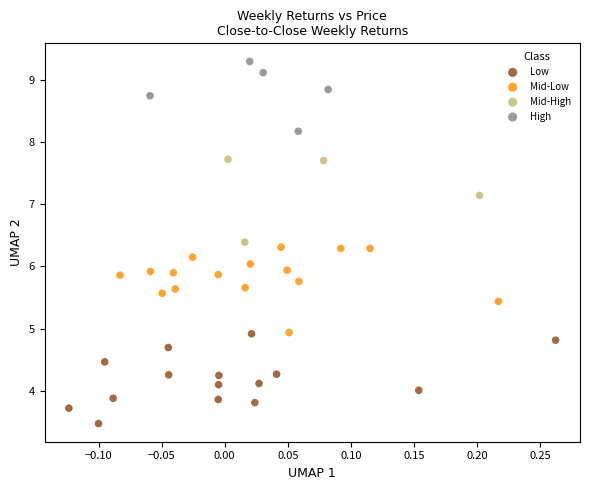

Which series reaches the minimum Y coordinate?

Low